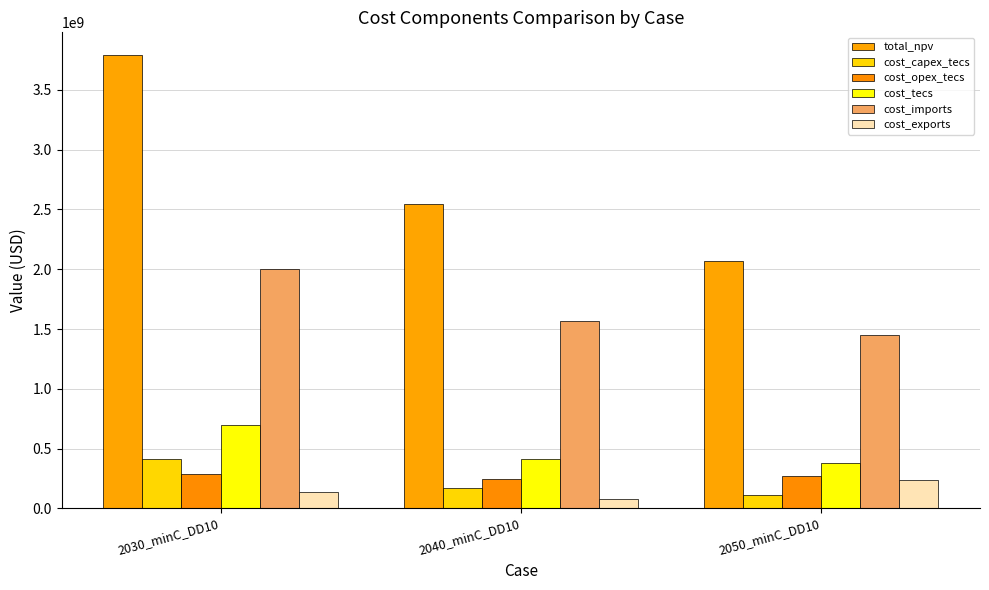

What is the label of the 1st bar from the right?

2050_minC_DD10